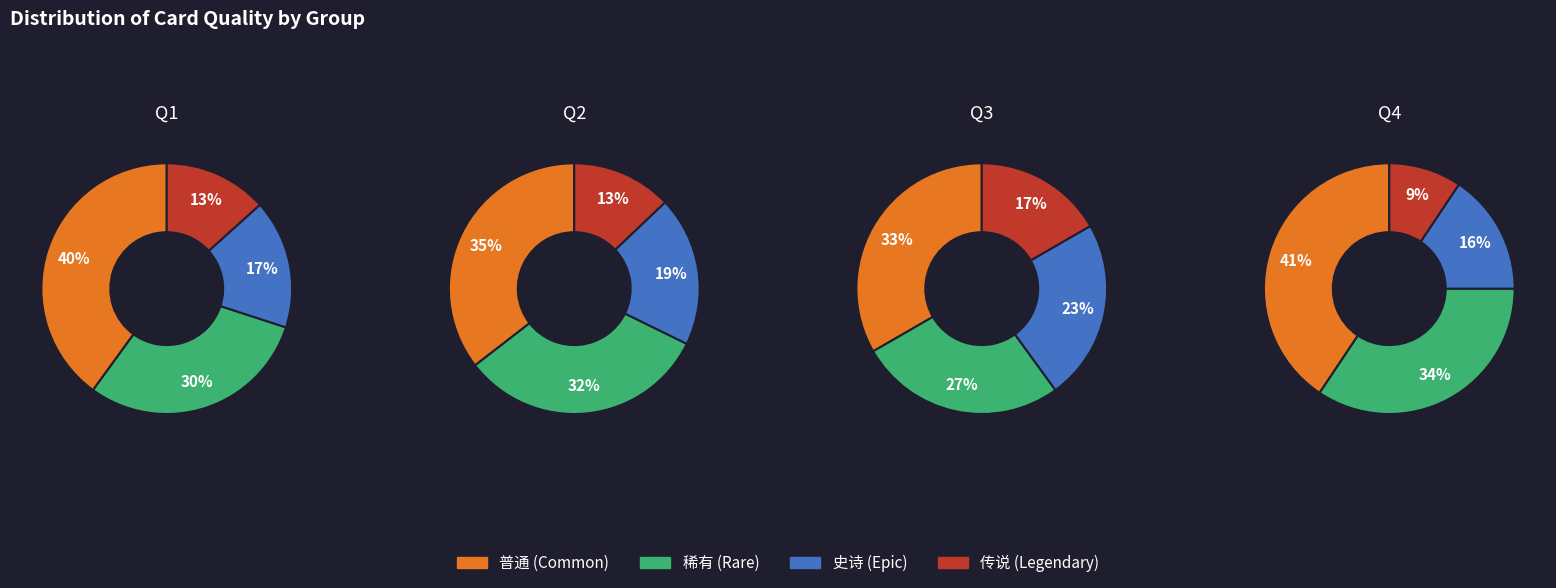

How many segments does this pie chart have?

4